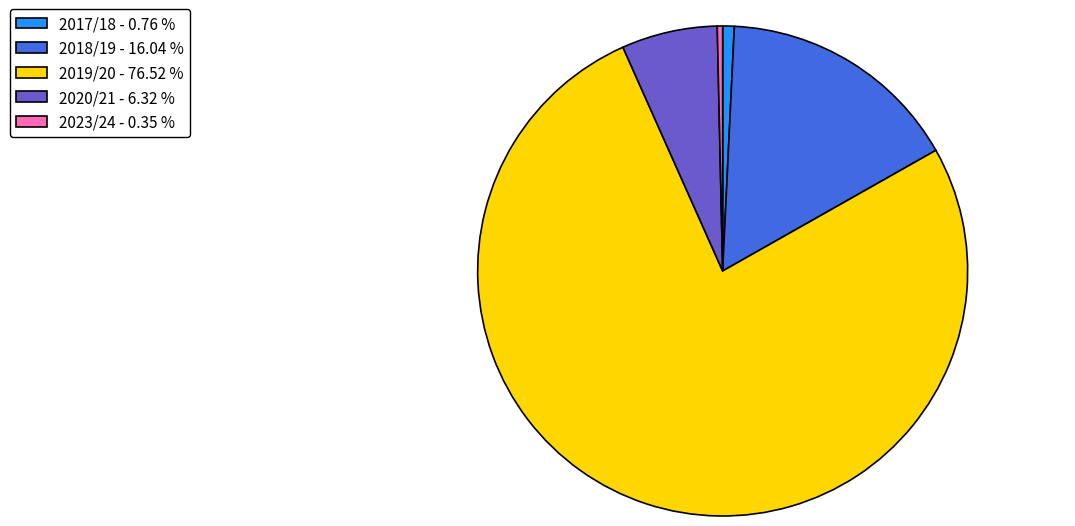

Between 2019/20 - 76.52 % and 2020/21 - 6.32 %, which is larger?

2019/20 - 76.52 %